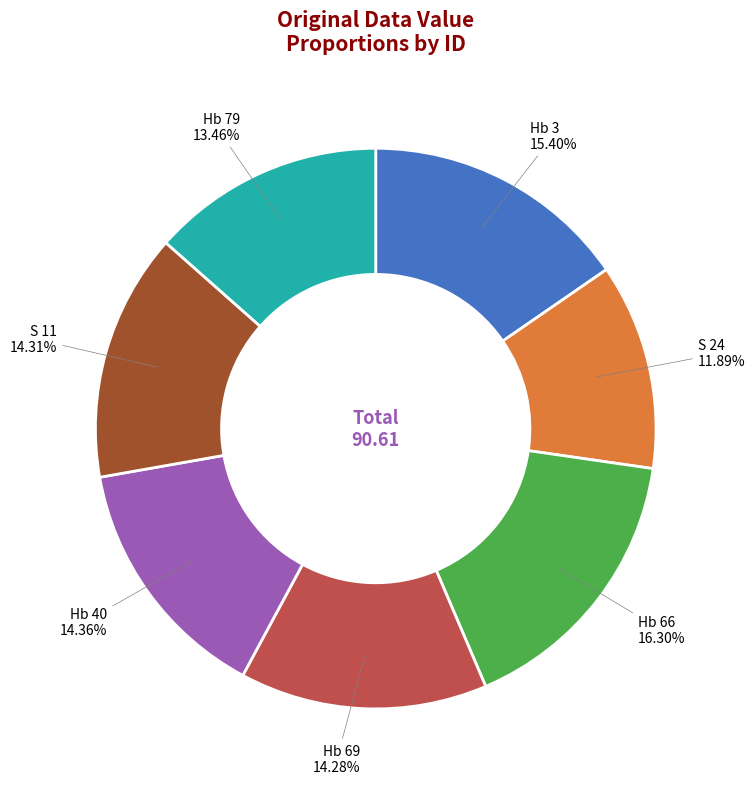

Is there a majority slice in this chart?

No